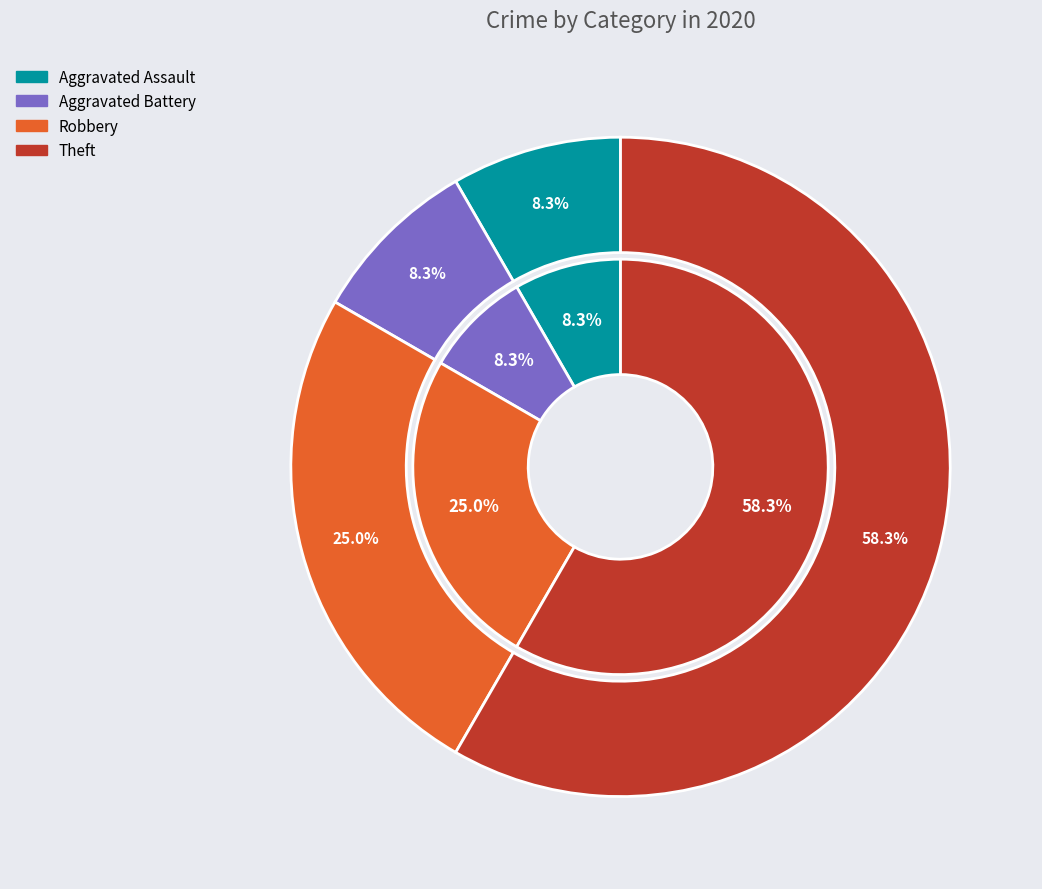

Is there any slice that represents more than half of the pie?

Yes